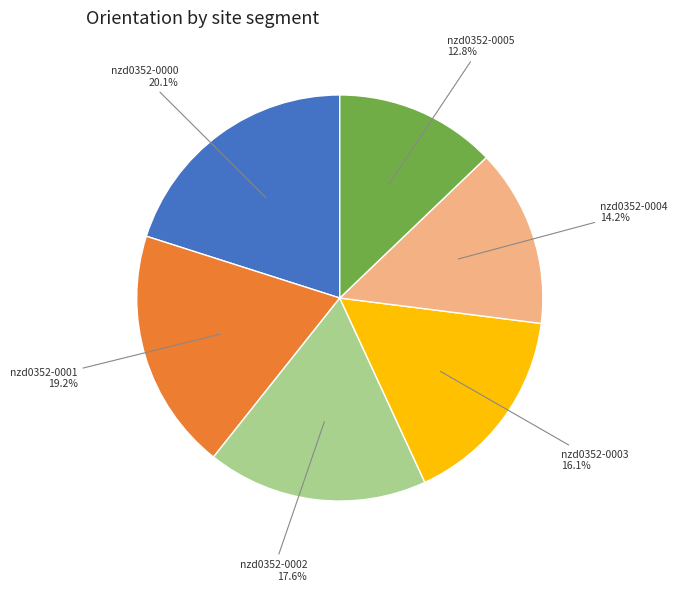

Does any single category account for the majority?

No